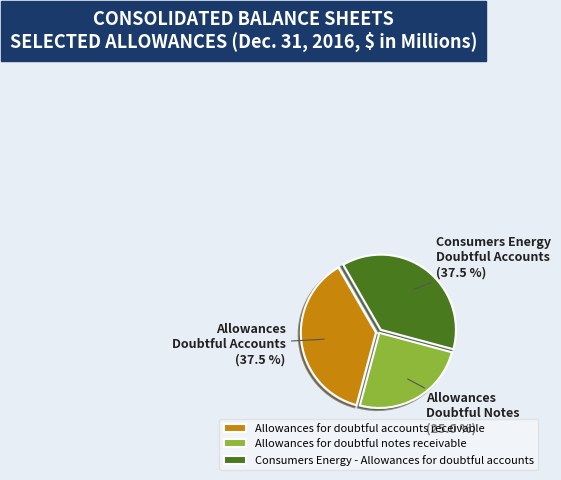

Does any single category account for the majority?

No